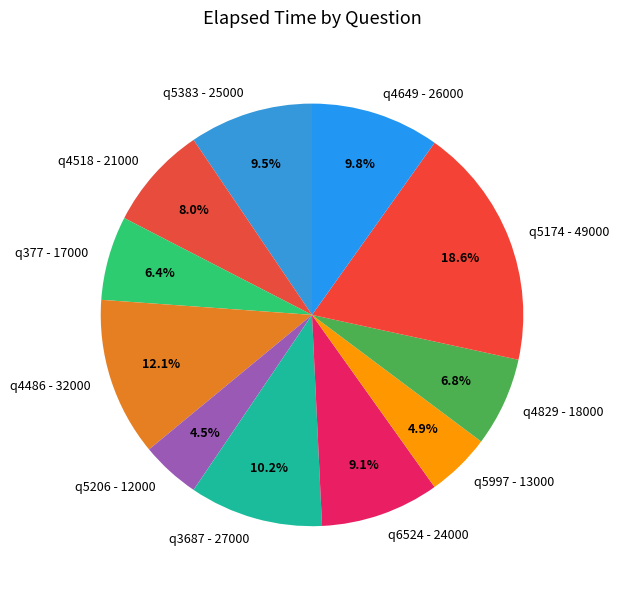

How many slices are in this pie chart?

11